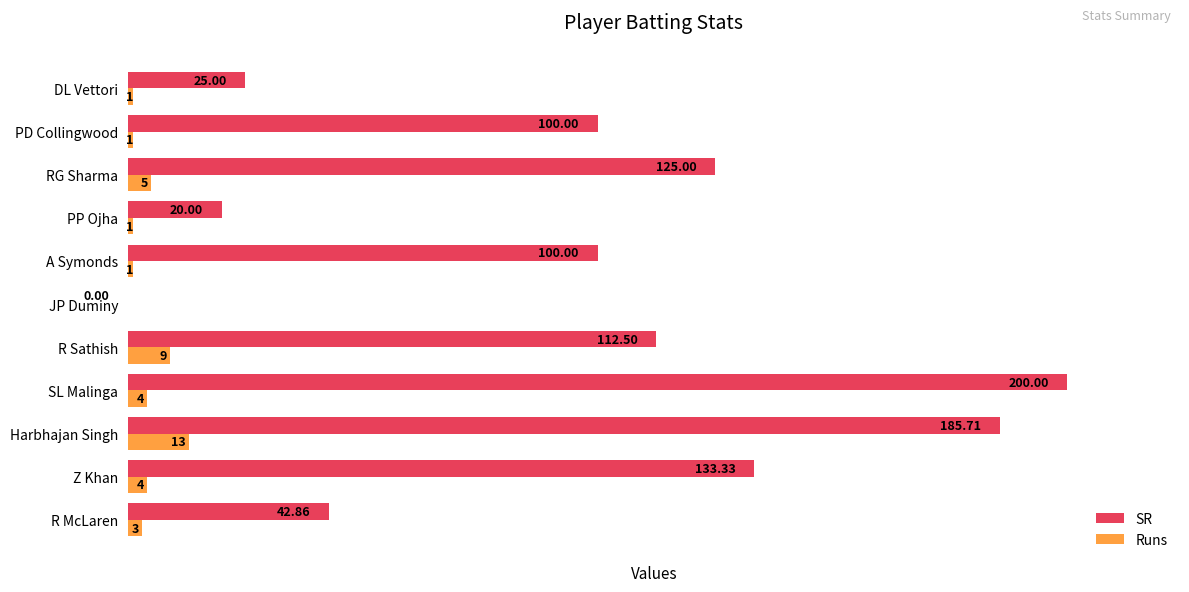

What are all the series names shown in the legend?

SR, Runs